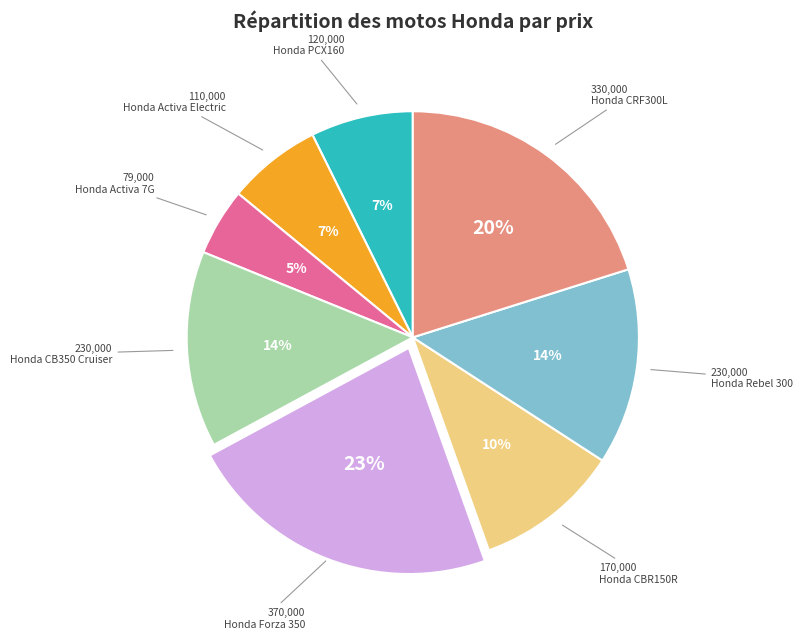

To the nearest percent, what is the difference between the largest and smallest slice percentages?

18%